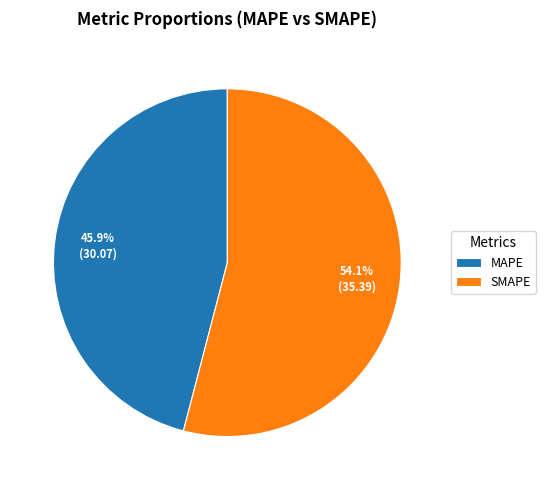

Rank the categories by value from lowest to highest.

MAPE, SMAPE